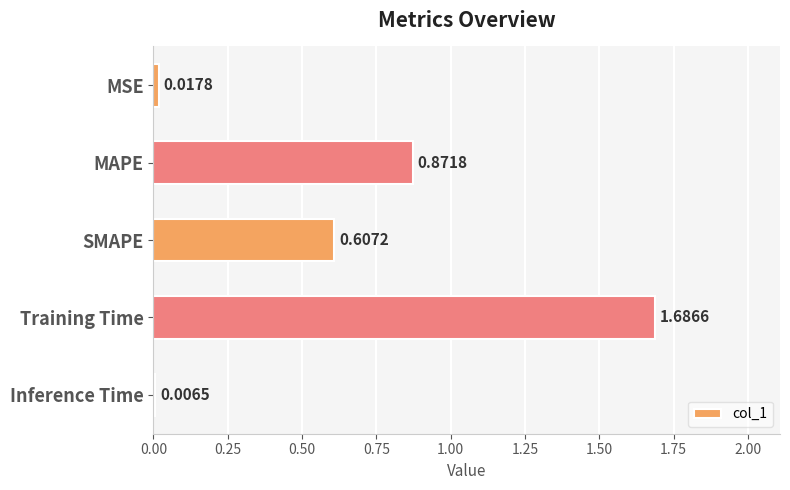

Count the number of categories in the chart.

5